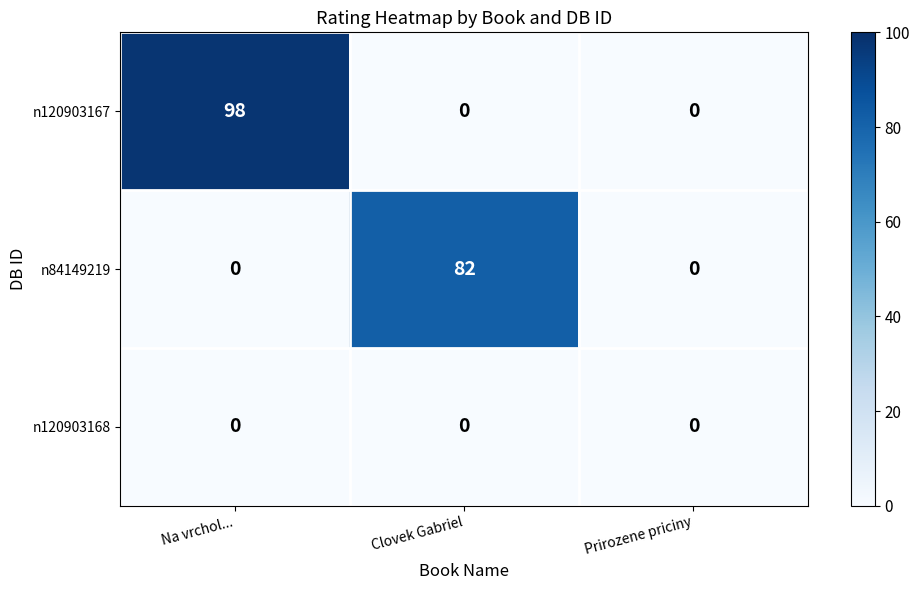

What is the total value across all series at Clovek Gabriel?

82